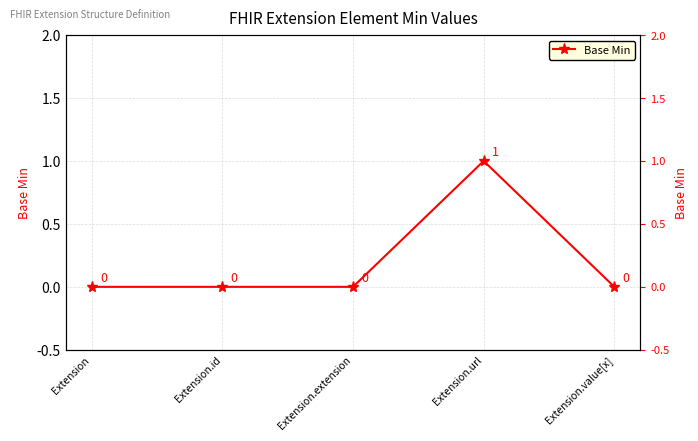

Reading left to right, list all the values displayed in this chart.

0	0	0	1	0